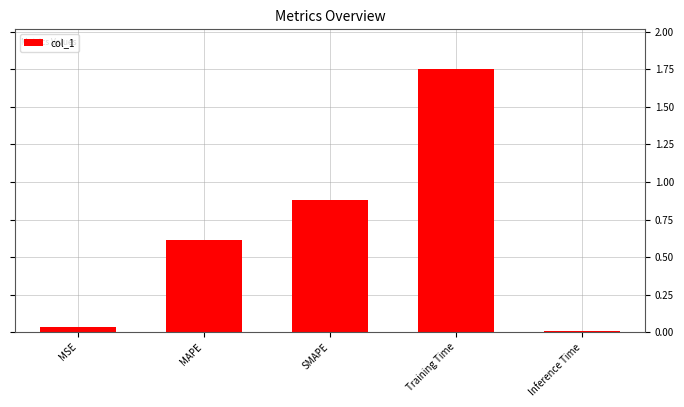

Are the bars horizontal?

No